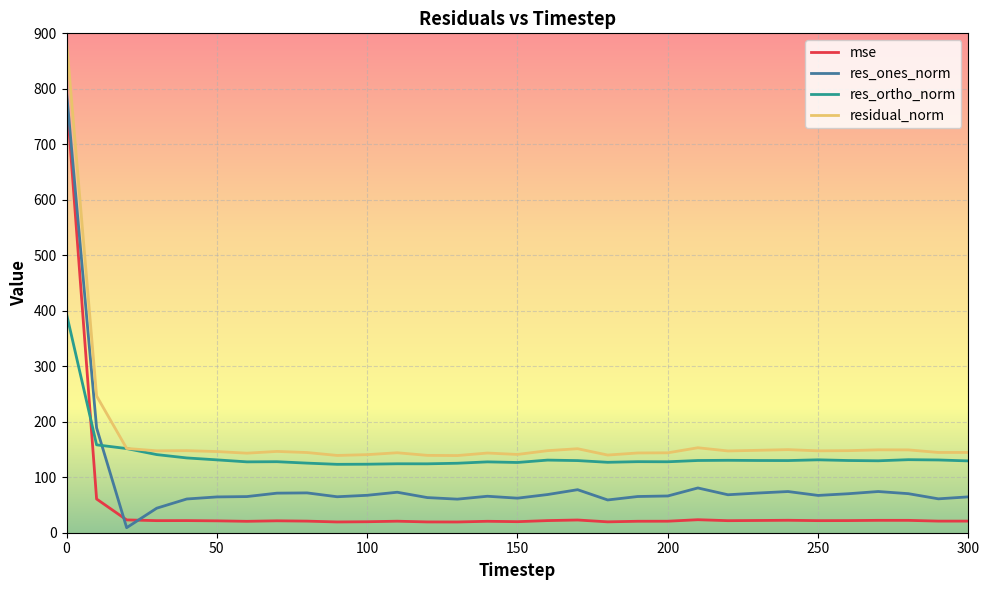

How many times do res_ortho_norm and mse cross each other?

1